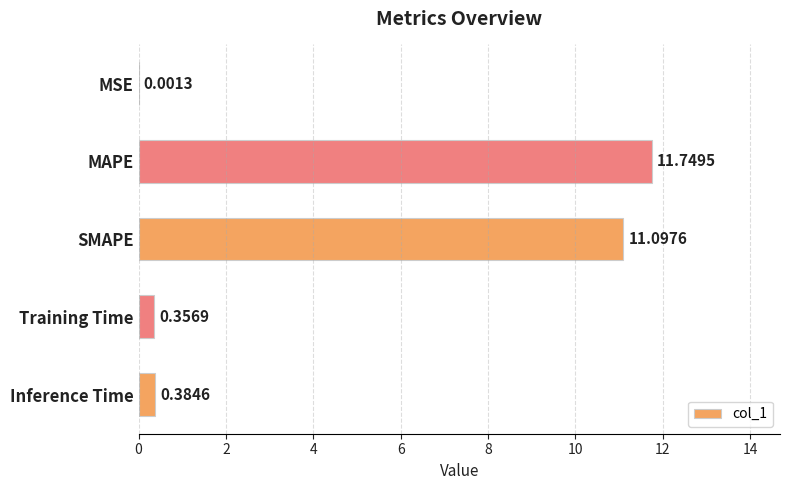

What is the sum of the values at Training Time and Inference Time?

0.7